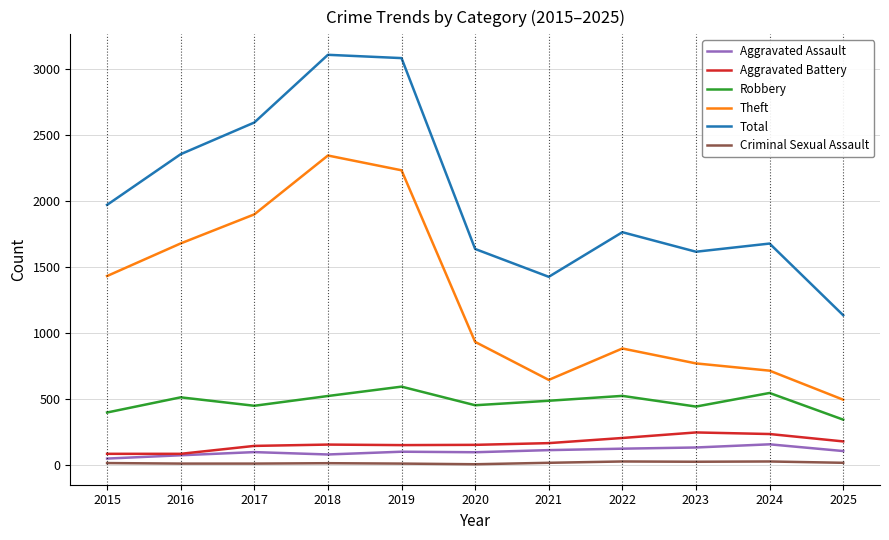

Between 2015 and 2023, which series saw the biggest shift?

Theft